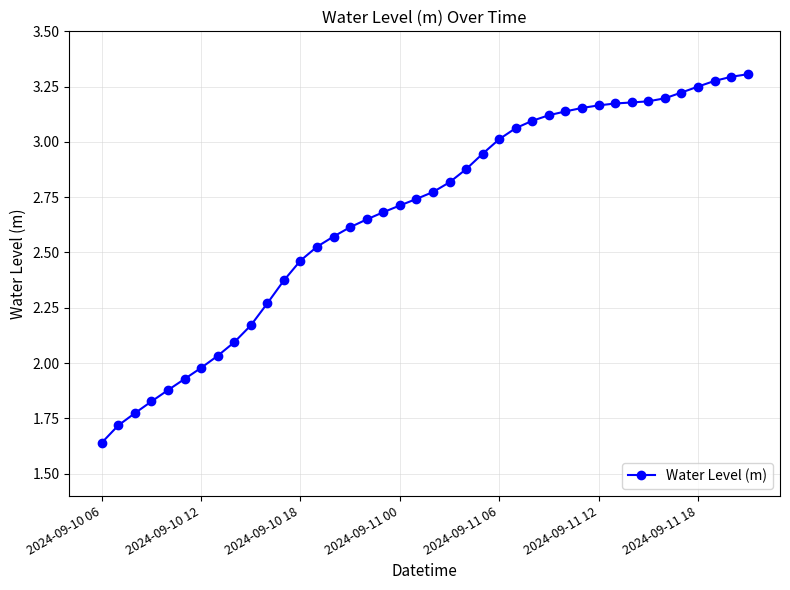

What is the difference between the maximum and minimum values?

1.7